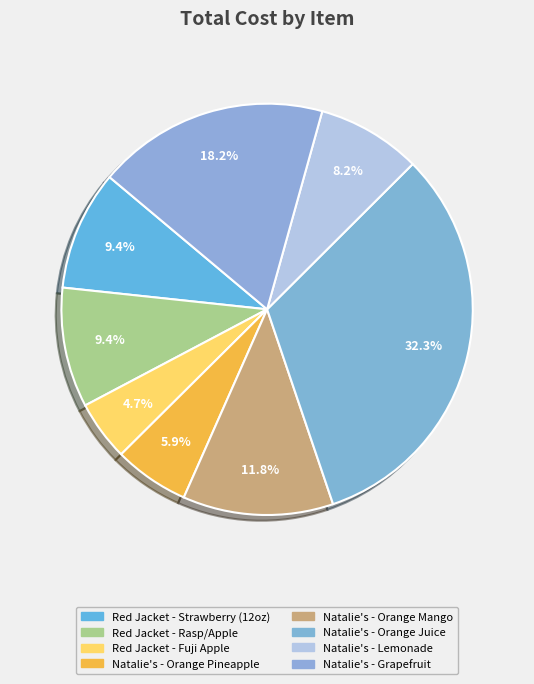

True or false: Red Jacket - Fuji Apple accounts for 5% of the total.

True